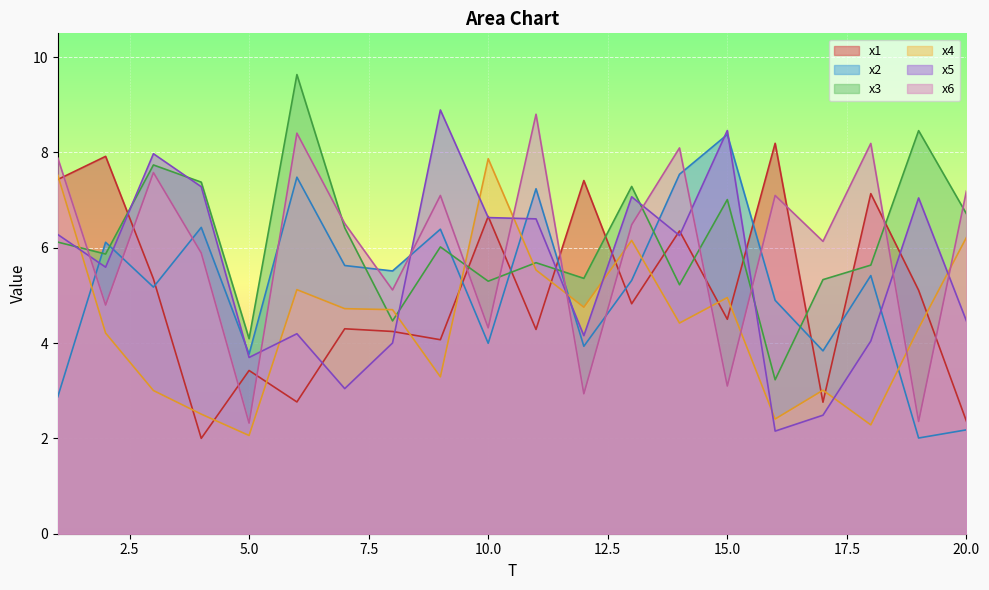

At which label does x2 first exceed 5?

2